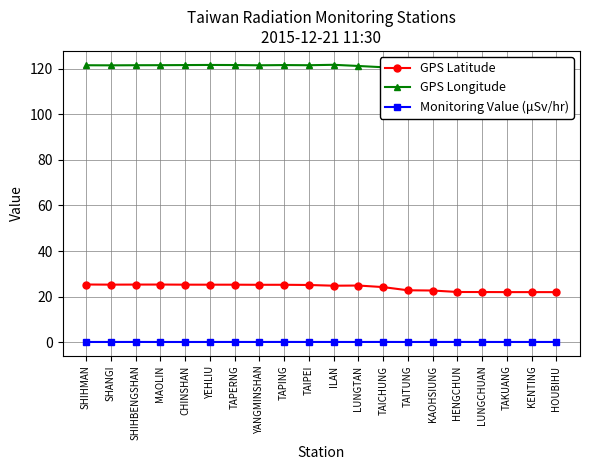

True or false: Monitoring Value (μSv/hr) and GPS Latitude intersect in this chart.

False